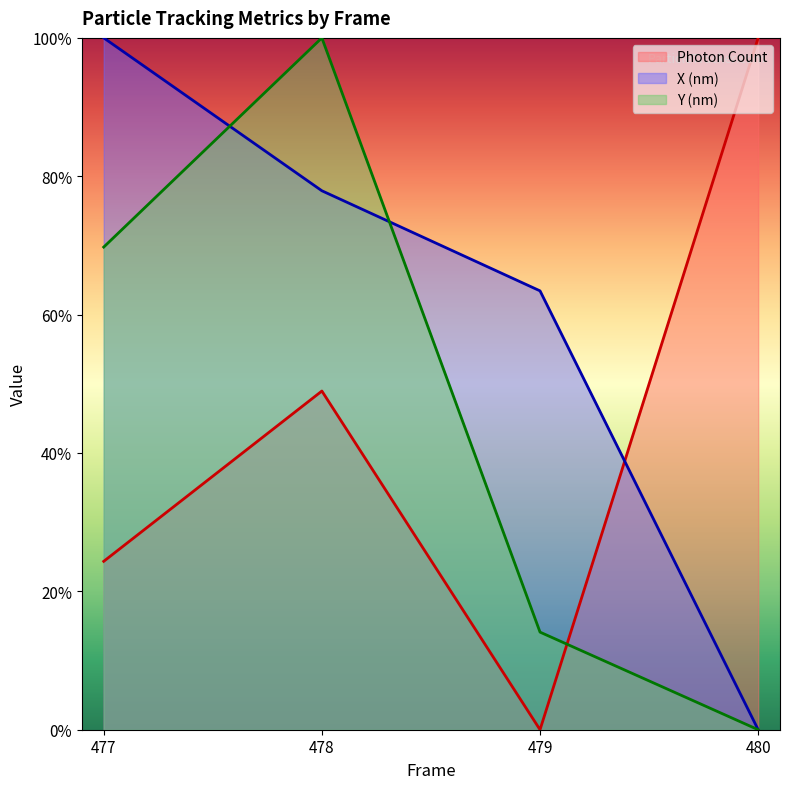

Which series has the widest spread of values?

Photon Count